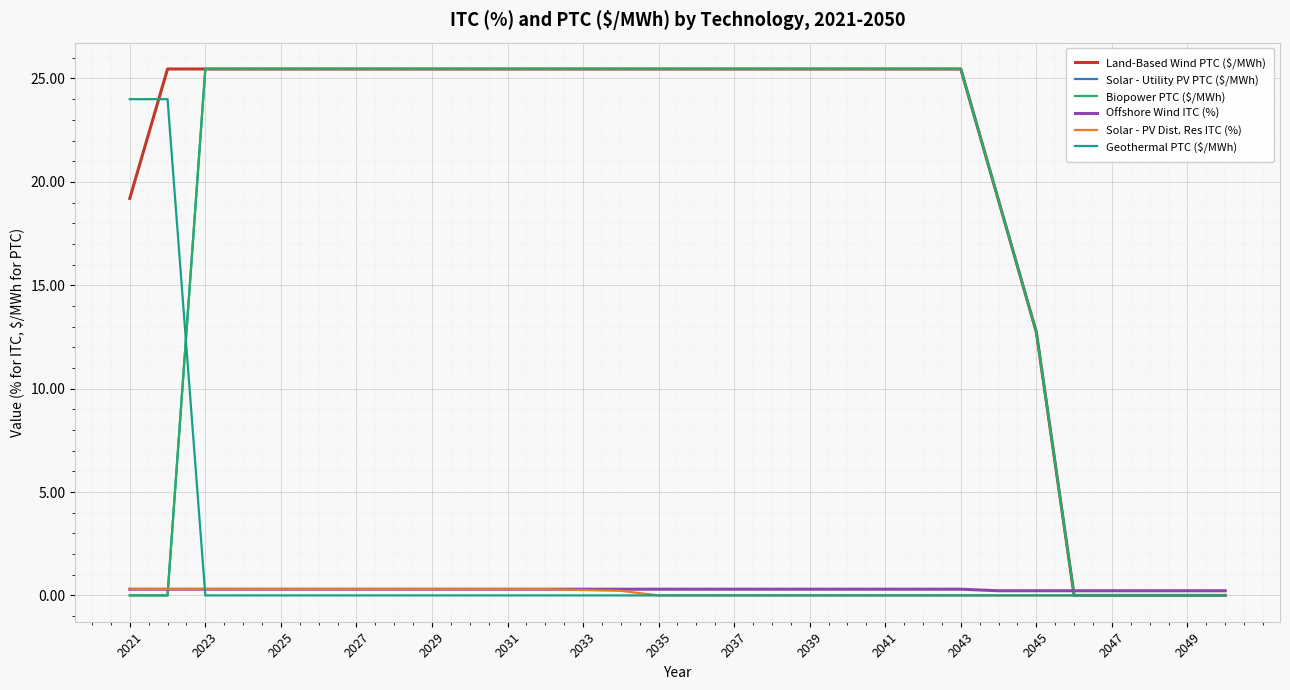

Does the chart have visible grid lines?

Yes